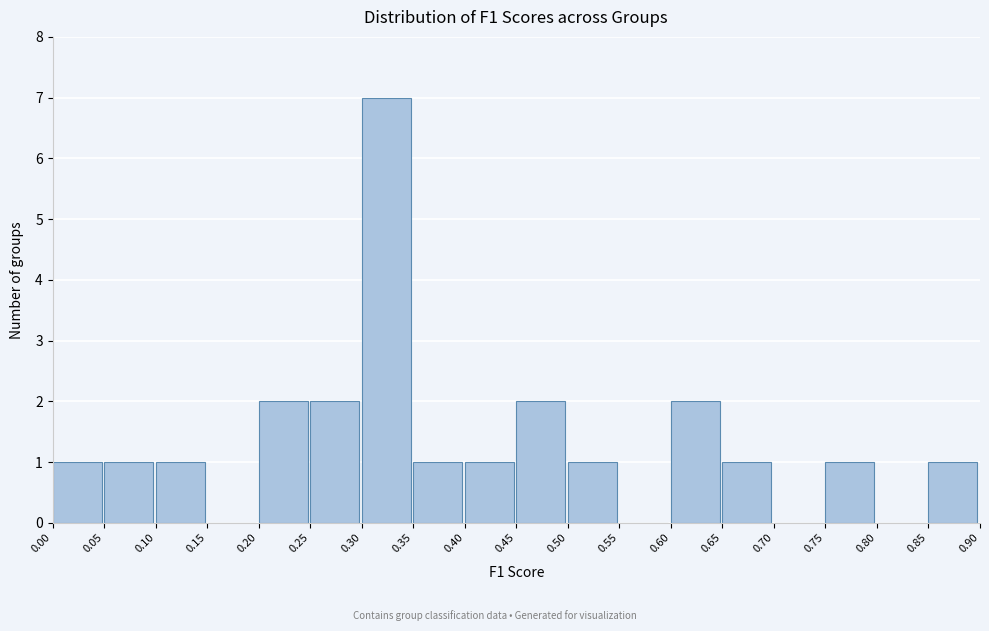

Which range on the x-axis has the tallest bar?

0.30 to 0.35